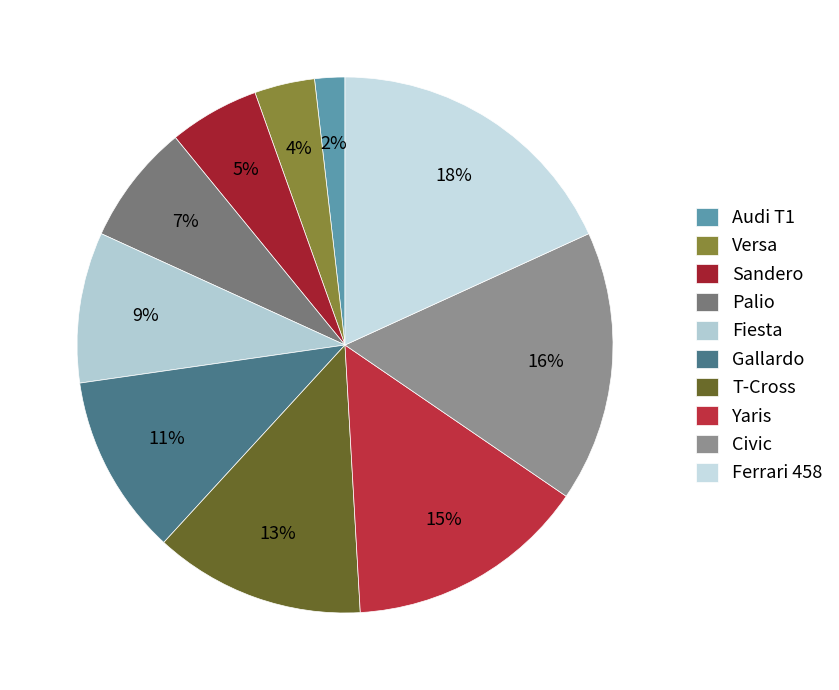

Is there any slice that represents more than half of the pie?

No